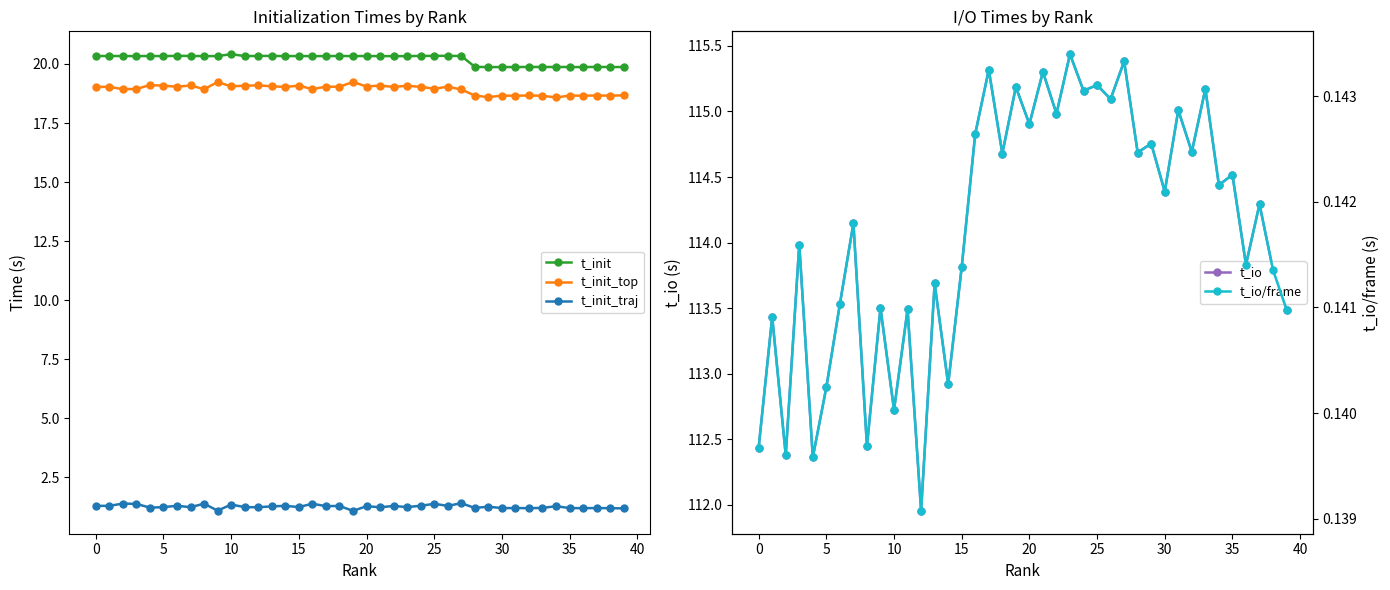

What value does the t_init_top series have at 36?

18.7